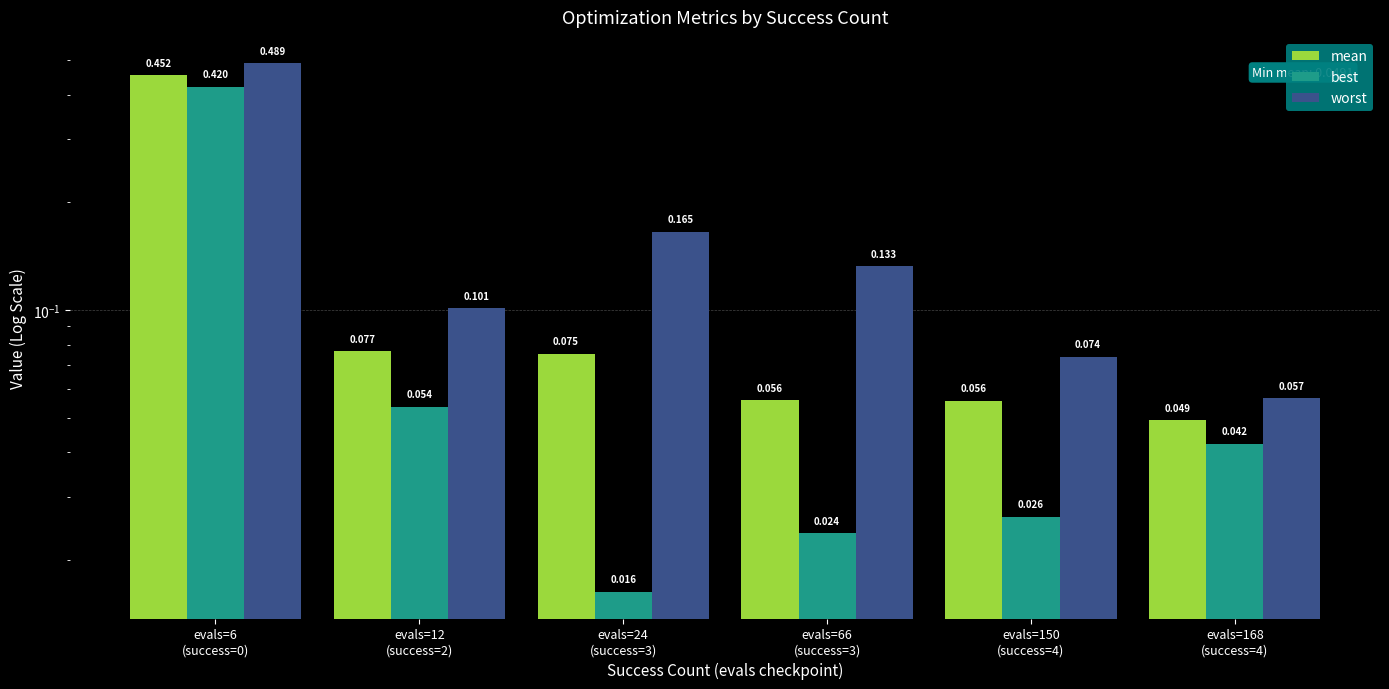

Read the mean value at evals=24
(success=3).

0.1